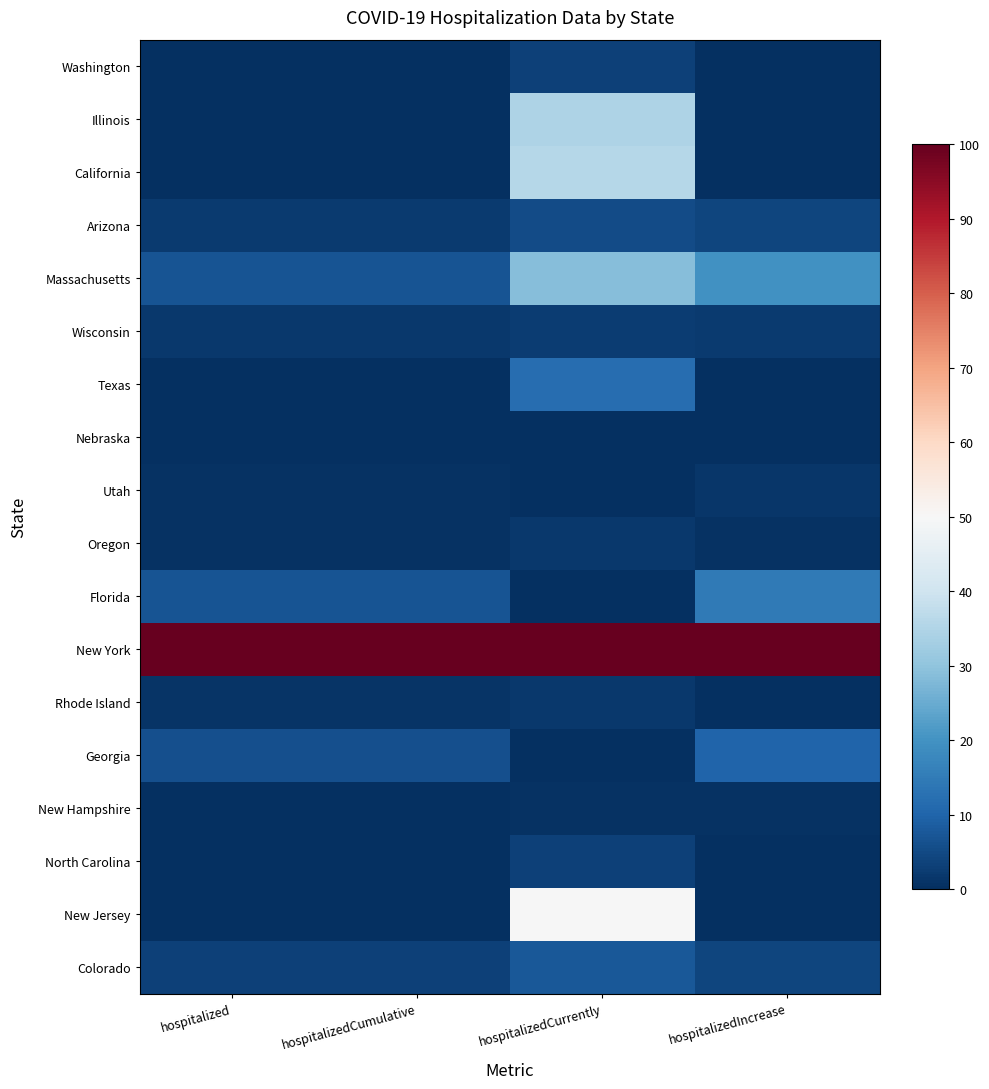

What is the greatest value displayed?

100.0